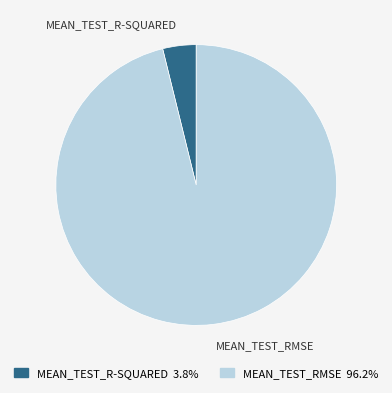

What is the majority slice?

mean_test_RMSE